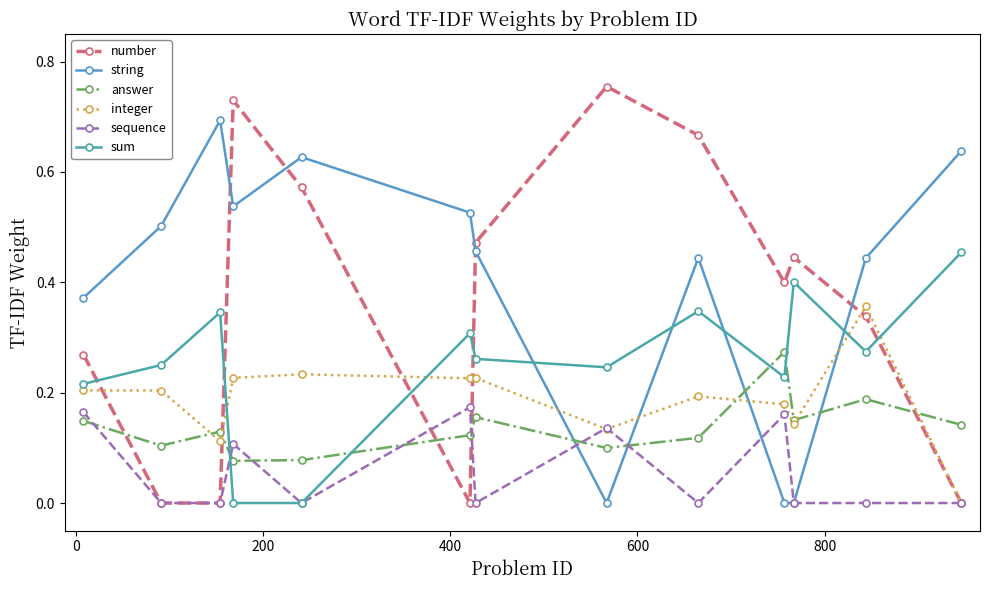

True or false: string has more than 1 points higher than both neighbors.

True